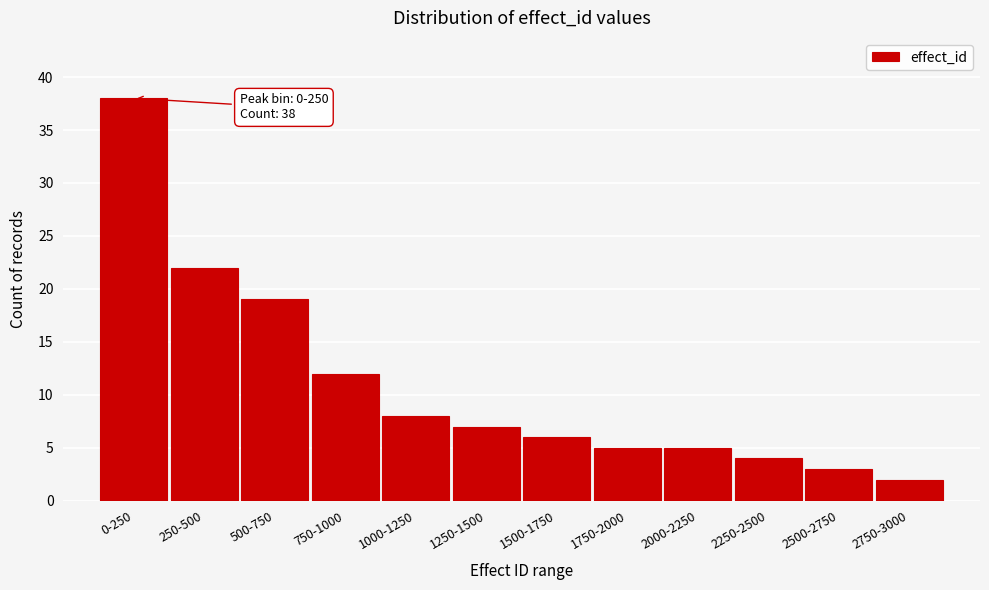

Reading left to right, list all the values displayed in this chart.

0-250=38	250-500=22	500-750=19	750-1000=12	1000-1250=8	1250-1500=7	1500-1750=6	1750-2000=5	2000-2250=5	2250-2500=4	2500-2750=3	2750-3000=2